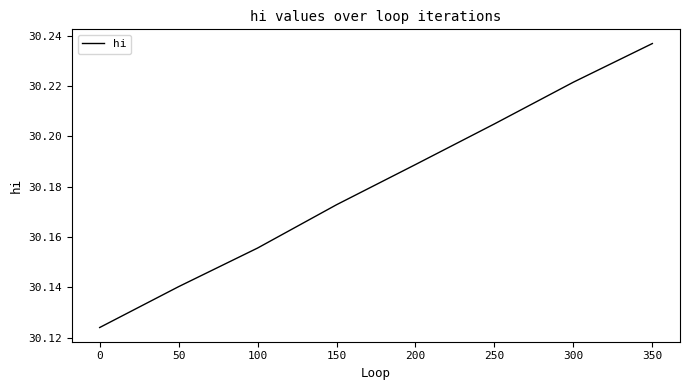

True or false: there are more than 1 points higher than both neighbors.

False